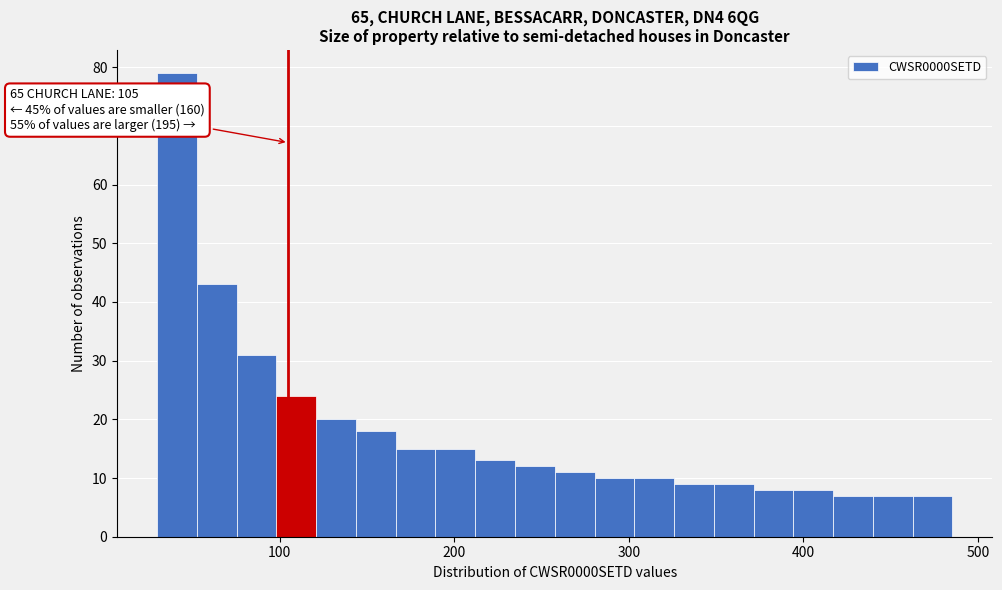

Around what value on the x-axis is the tallest bar? Give the approximate position of its centre, as read against the axis.

40